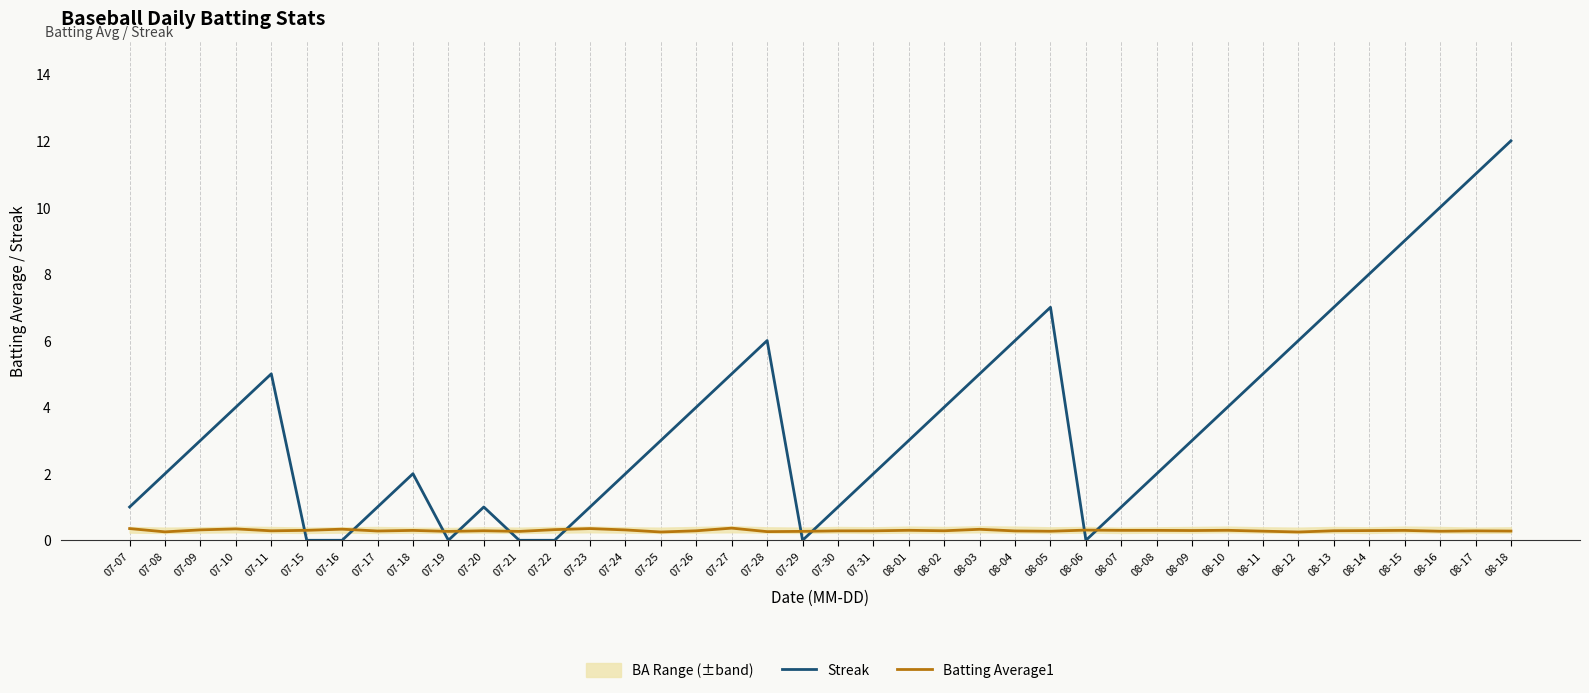

At which category is the sum across all series the highest?

08-18